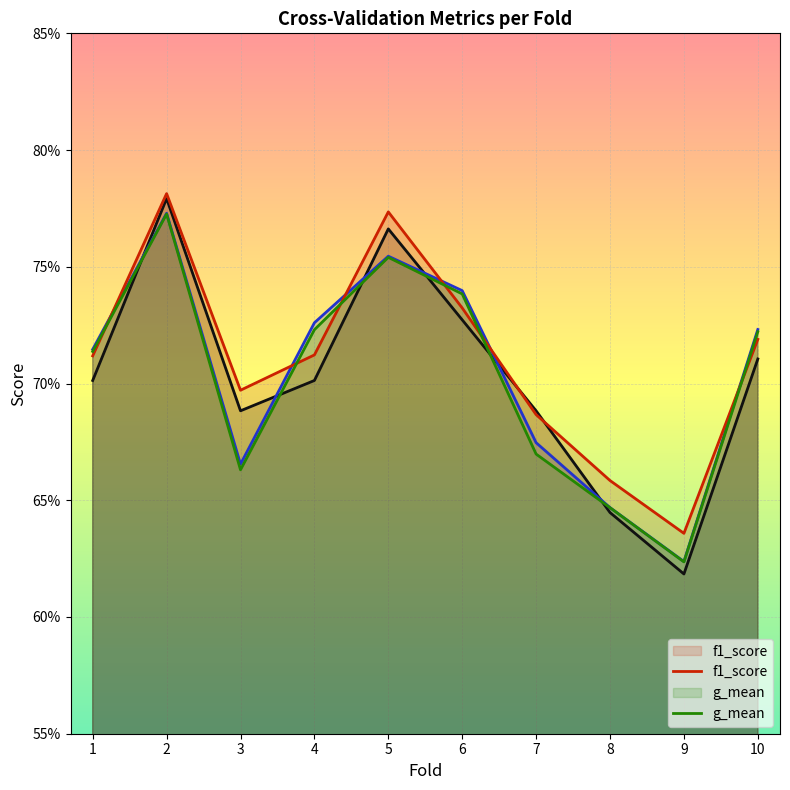

What is the value of the accuracy point at the 10th from the left?

0.7